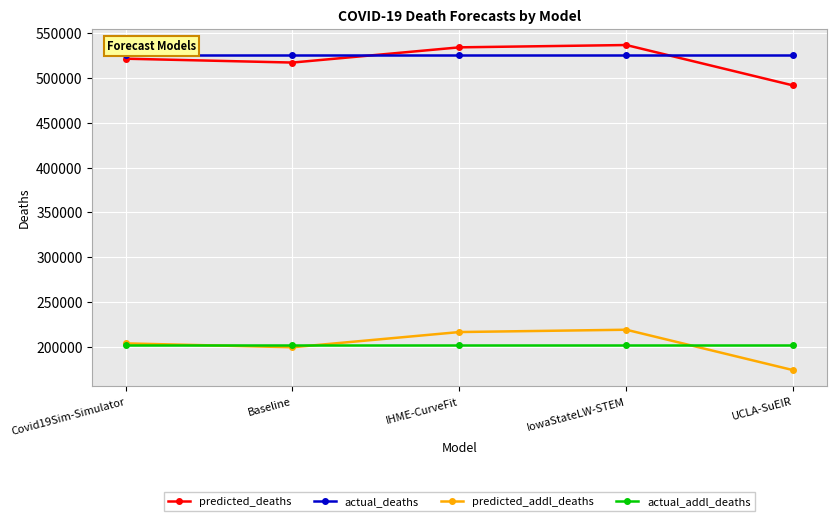

What is the difference between the maximum and second lowest values in the predicted_deaths series?

19559.0